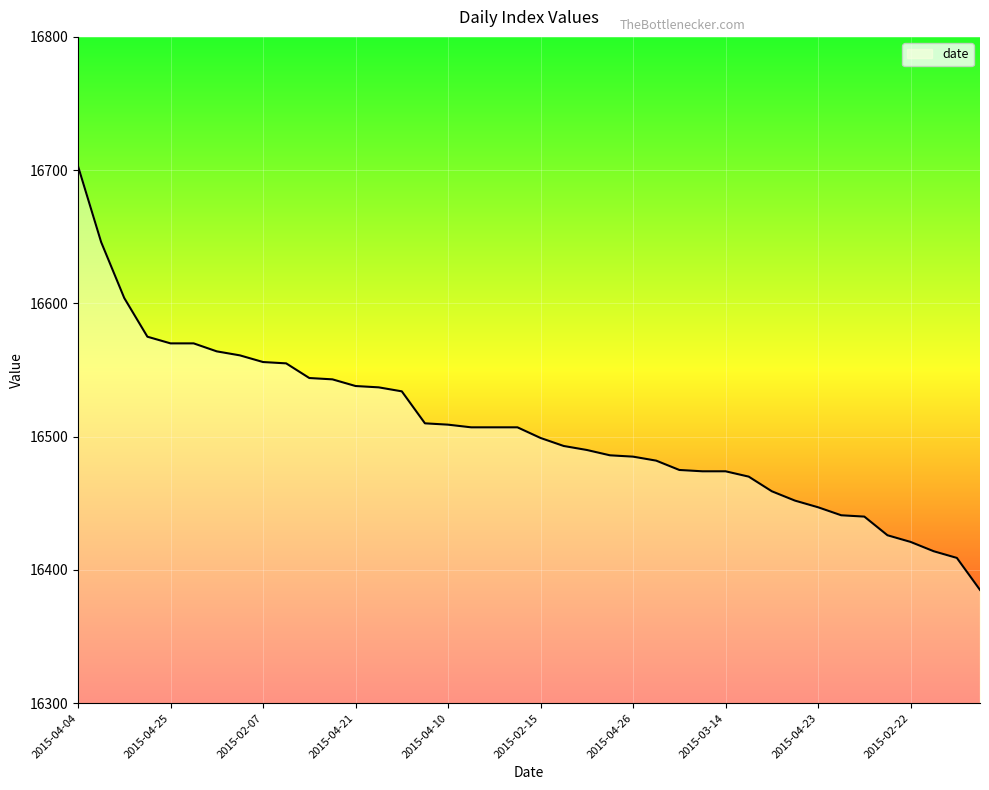

What is the smallest value displayed?

16385